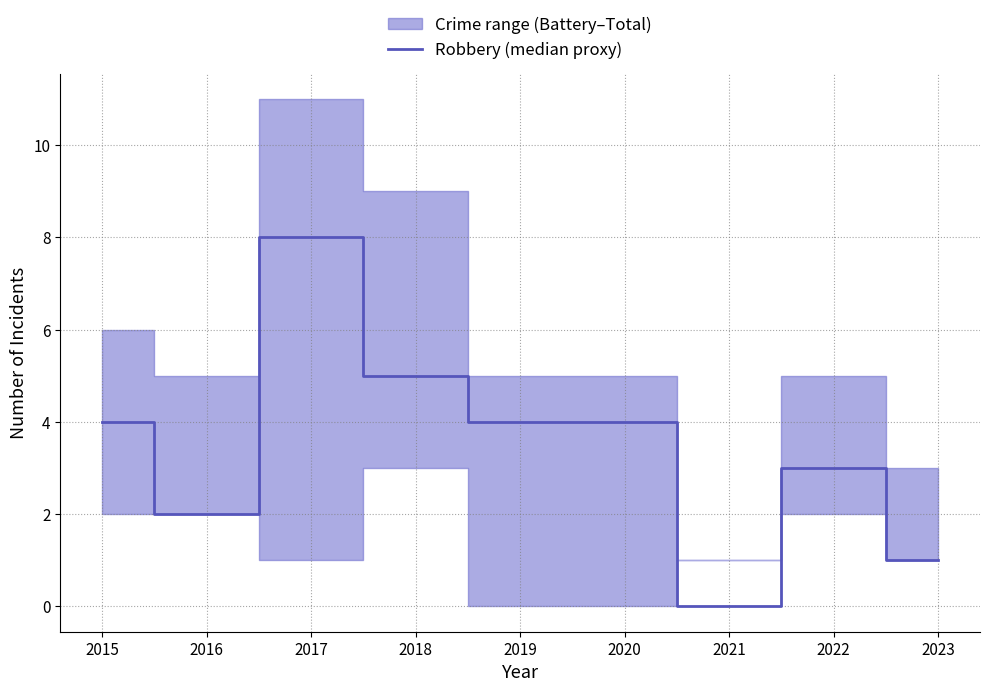

Does the chart display data point markers on the line(s)?

No